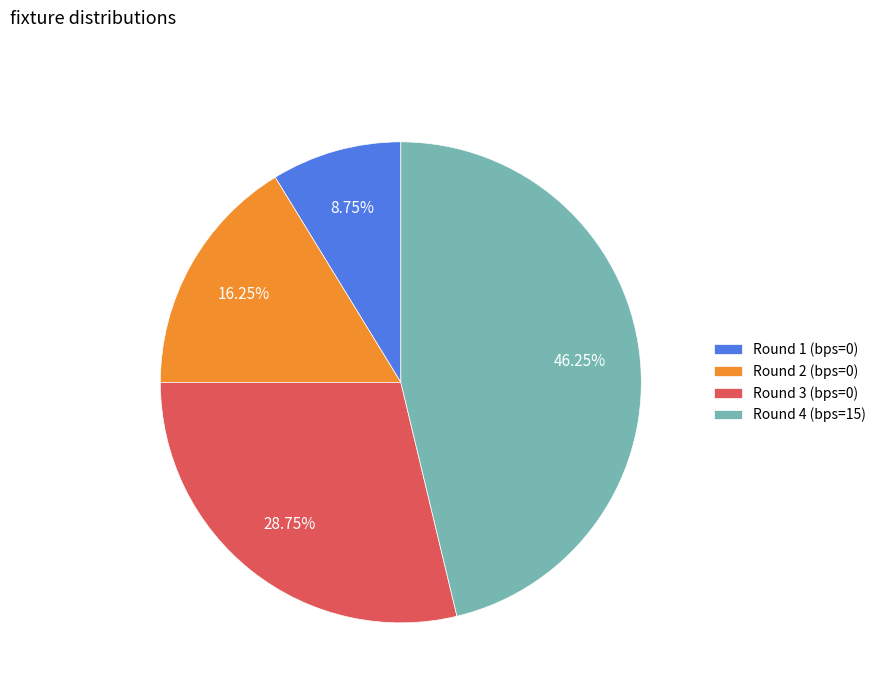

True or false: Round 4 (bps=15) accounts for 33% of the total.

False